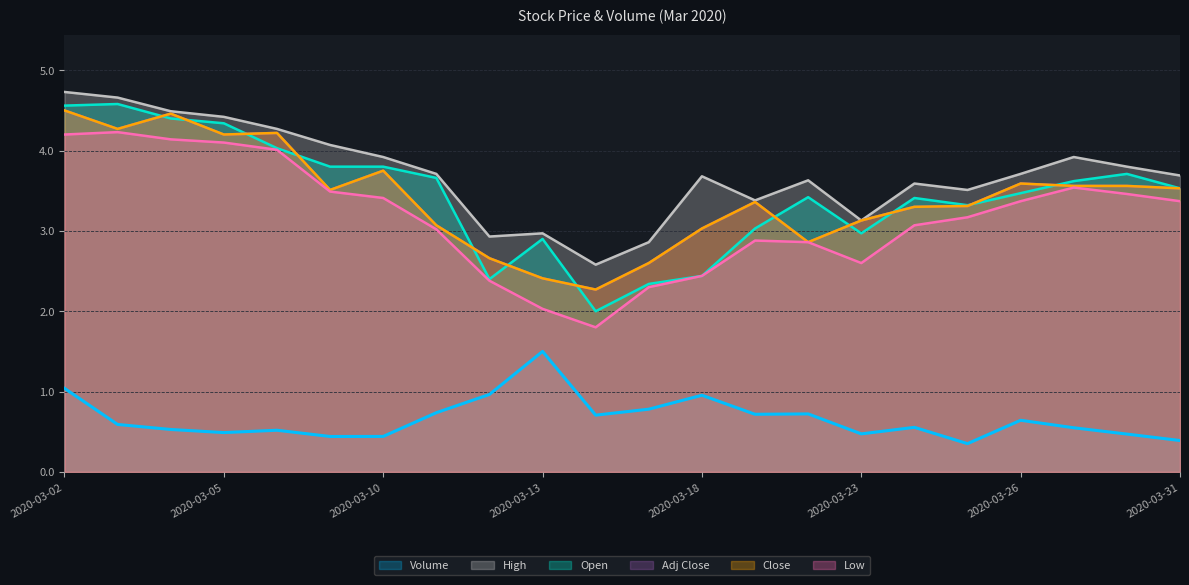

True or false: Adj Close and Low intersect in this chart.

False